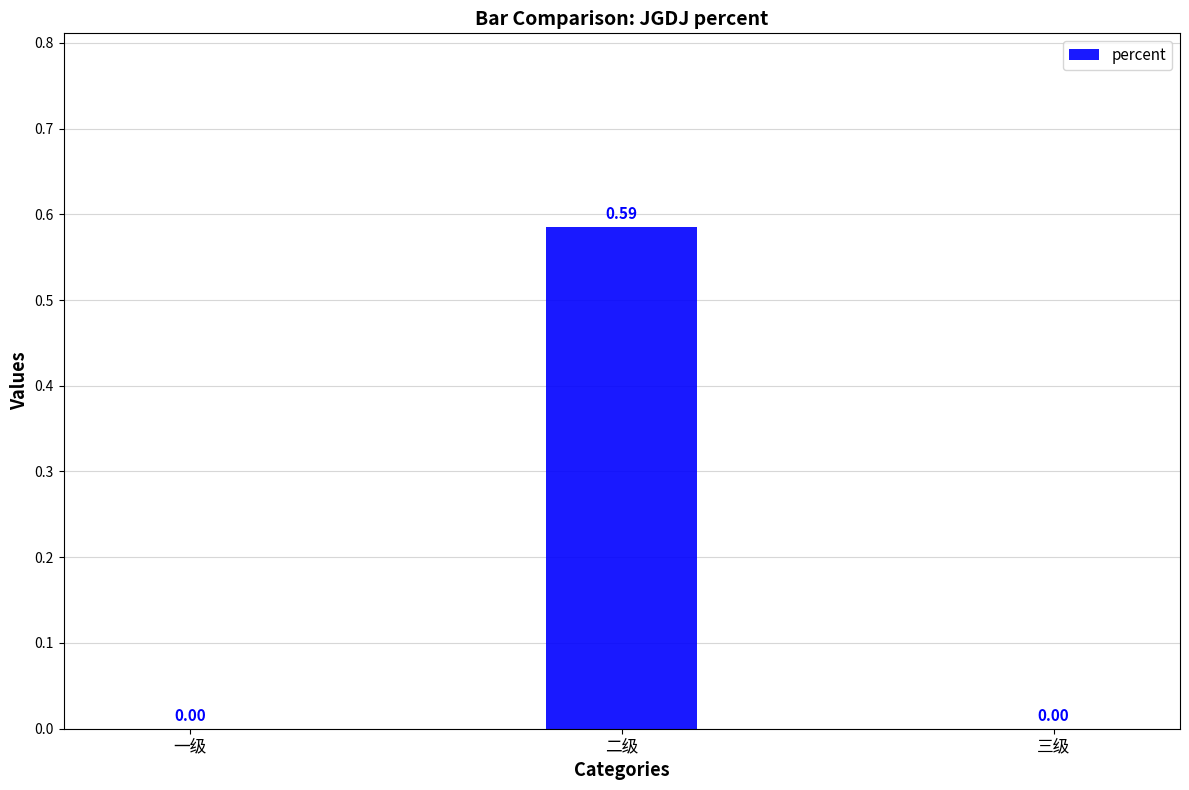

Which has a higher value, 一级 or 二级?

二级